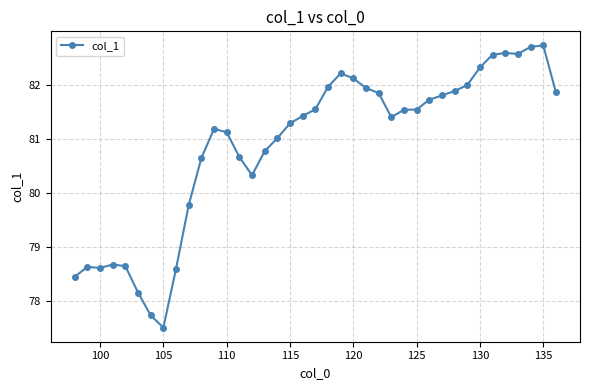

How many lines are shown in the chart?

1